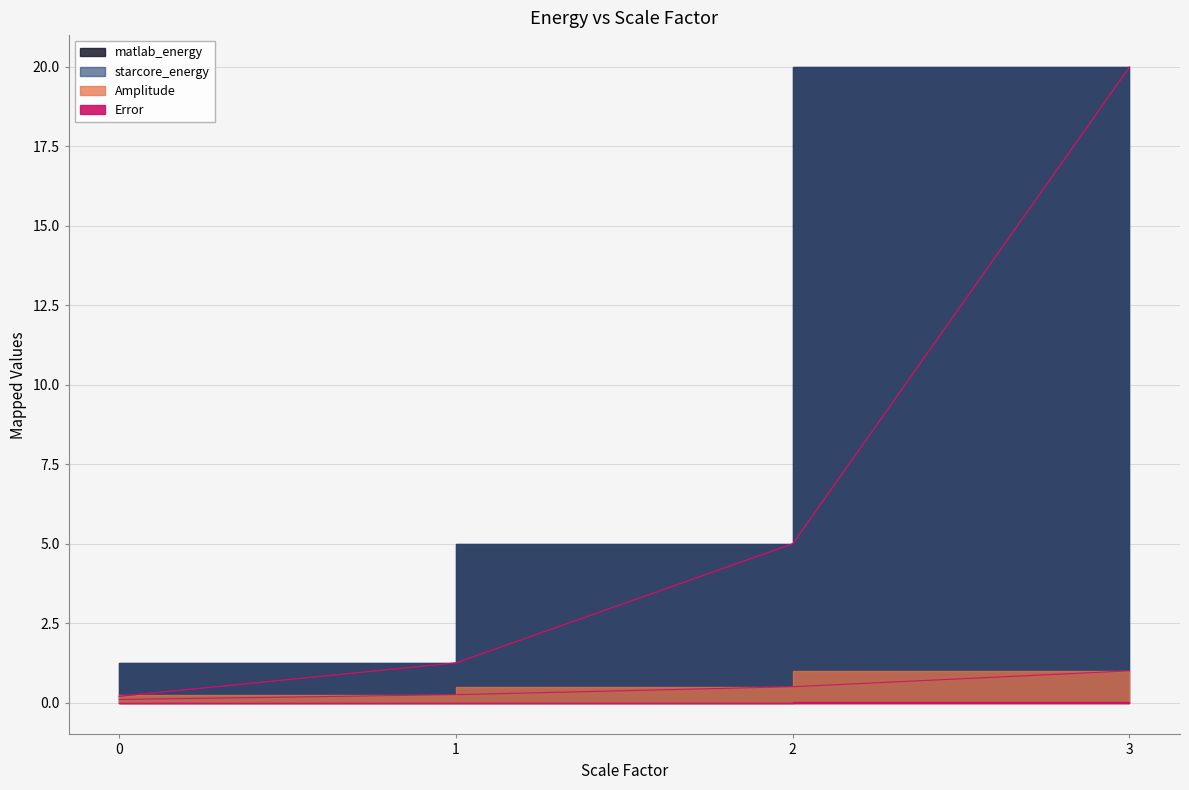

Does the chart have visible grid lines?

Yes